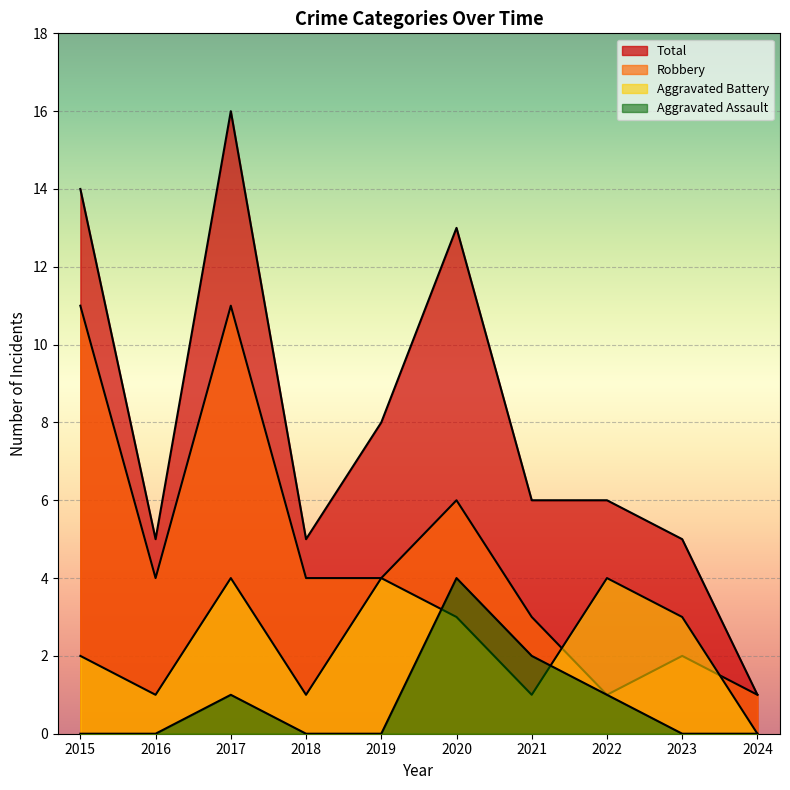

What is the value of the Aggravated Assault point at the 8th from the left?

1